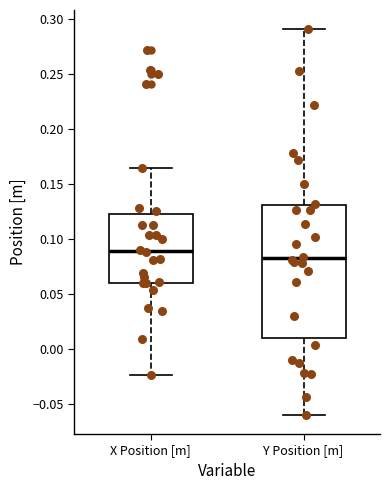

Which box is the tallest, from its lower edge to its upper edge?

Y Position [m]